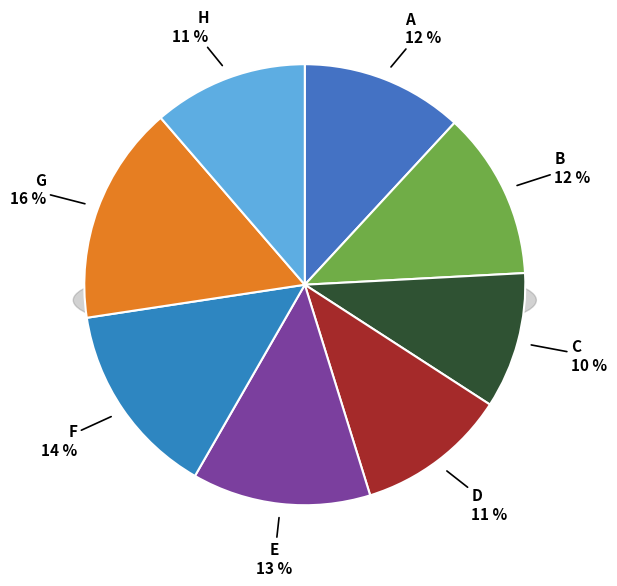

Is B the majority of the pie?

No